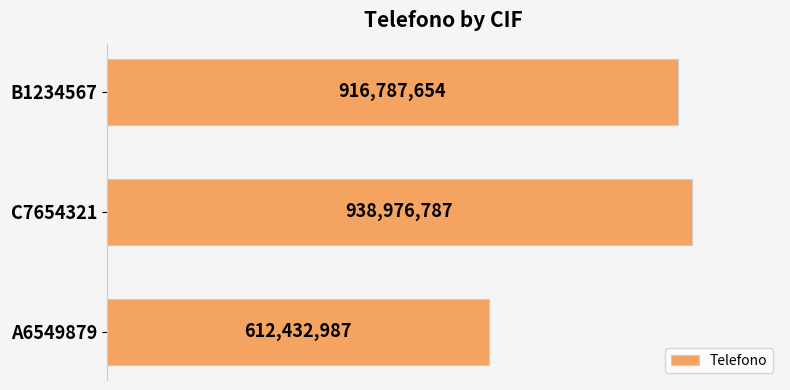

Are the bars grouped side by side (vs. stacked)?

No